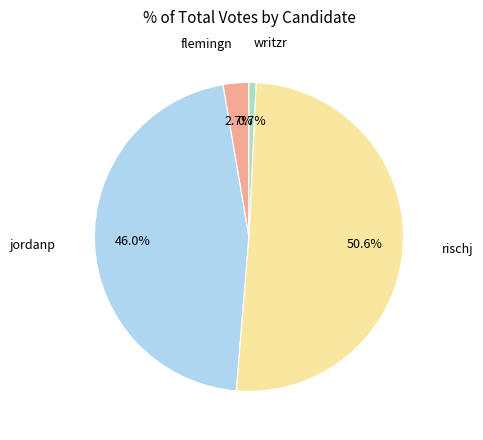

To the nearest percent, what is the difference between the largest and smallest slice percentages?

50%